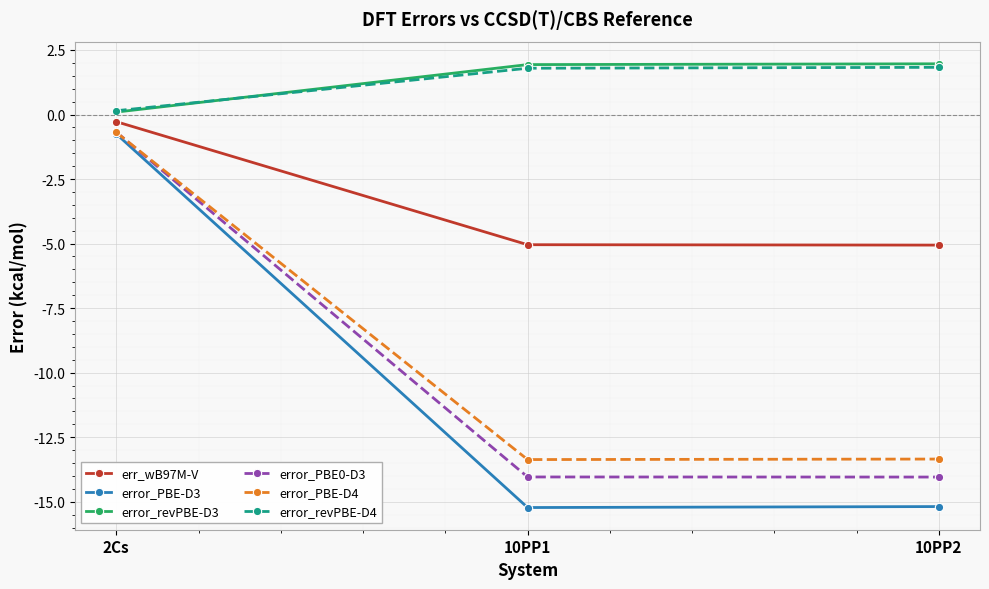

Is this an area chart (filled region under the line)?

No